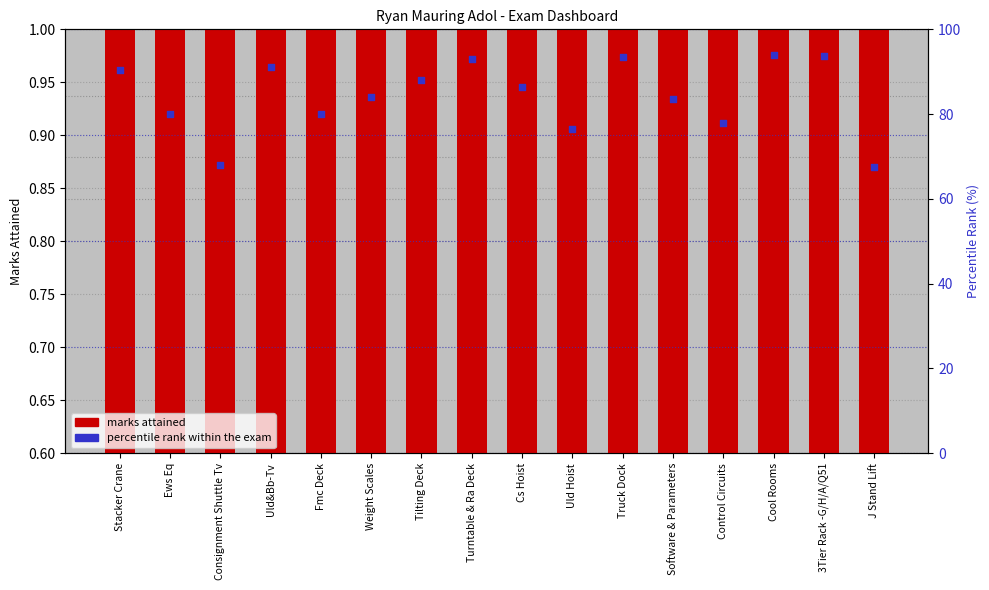

Which series has the largest Y range (max minus min)?

percentile rank within the exam